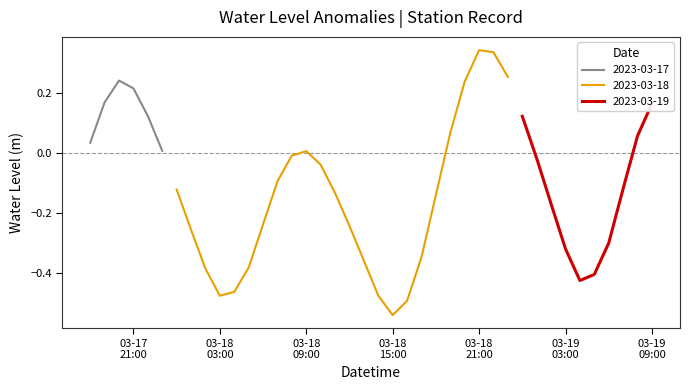

What position from the left is 2023-03-19 07:00?

38